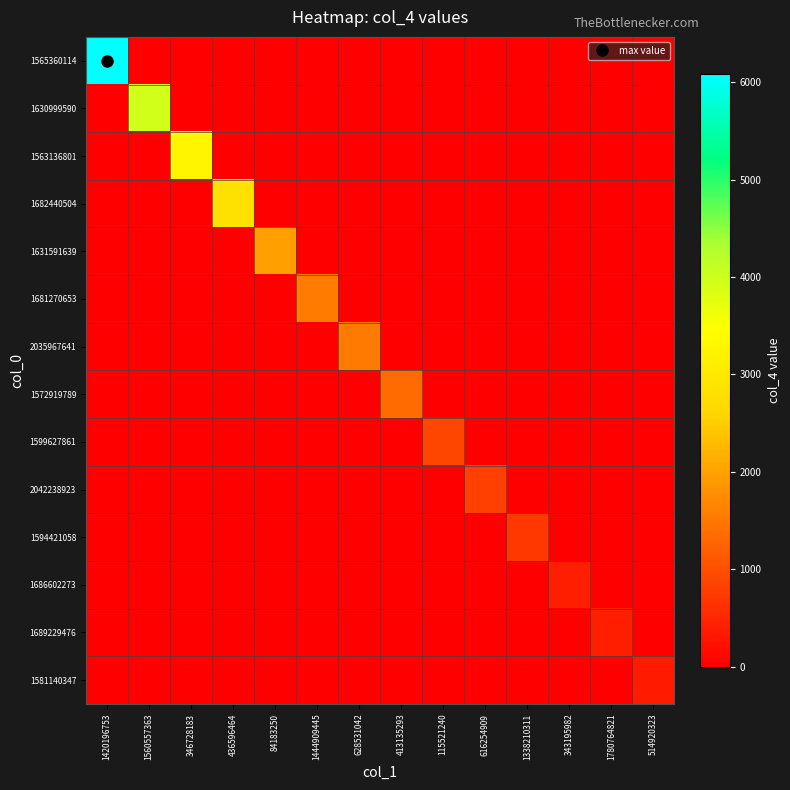

Which category has the highest value across all series?

1420196753